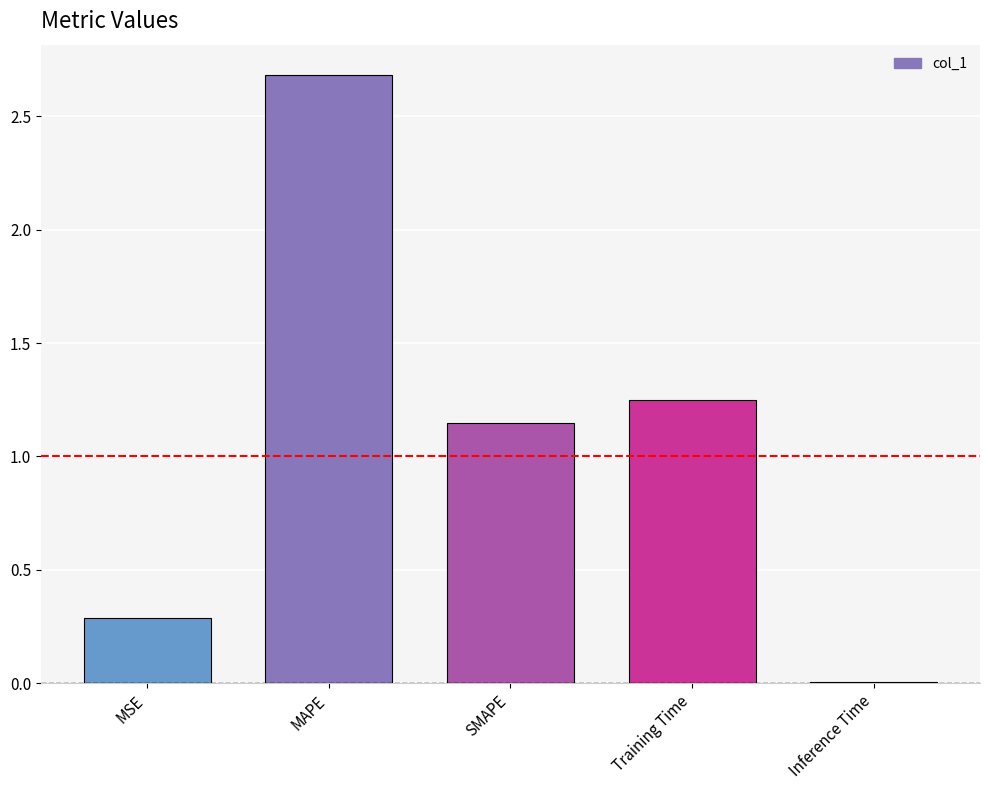

The chart shows a value of 0.8 at SMAPE. True or false?

False